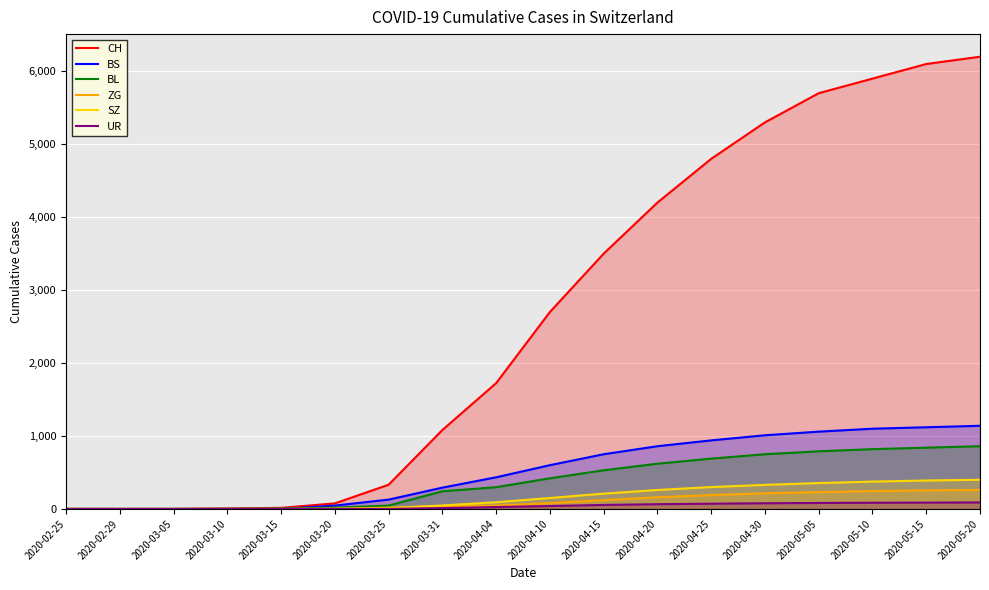

The ZG series shows 25 at 2020-03-31. True or false?

False